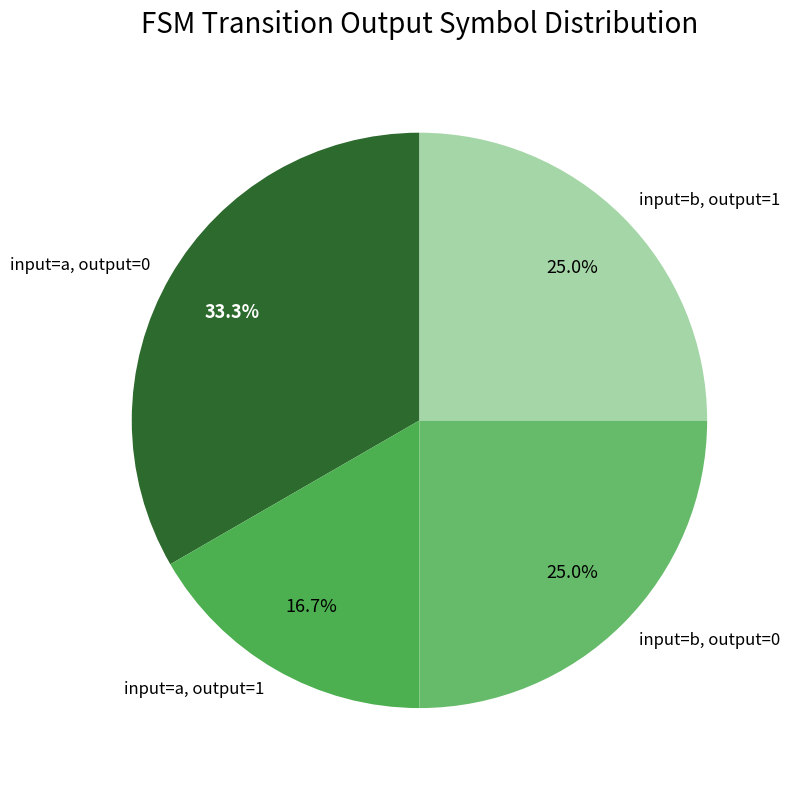

Does any single category account for the majority?

No